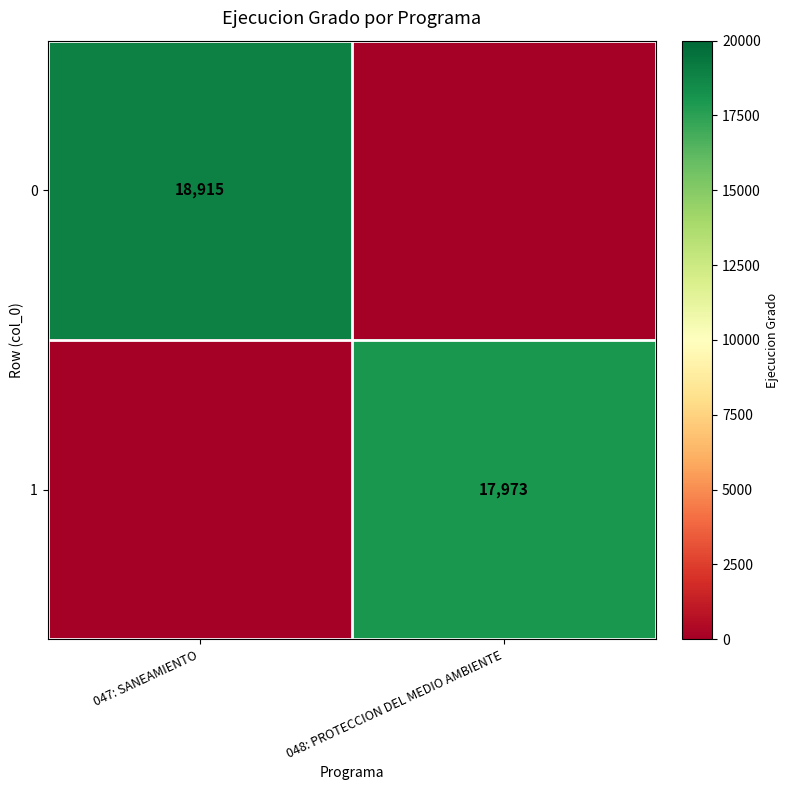

The value of 0 at 047: SANEAMIENTO is 18915. True or false?

True